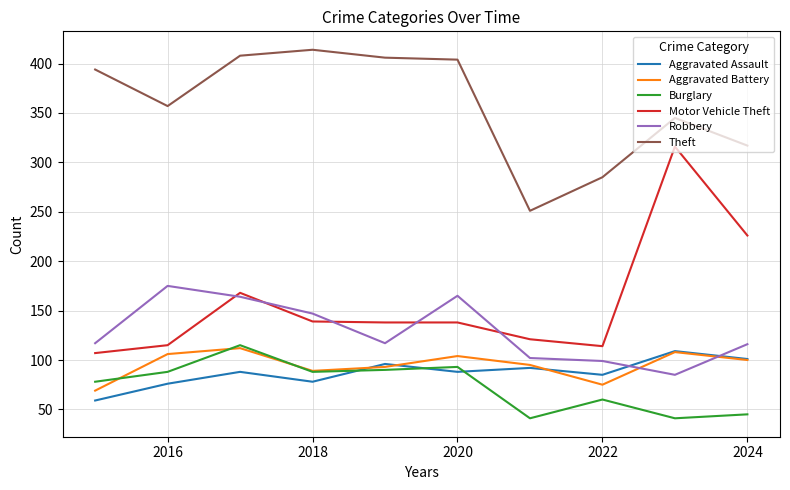

What is the greatest value displayed?

414